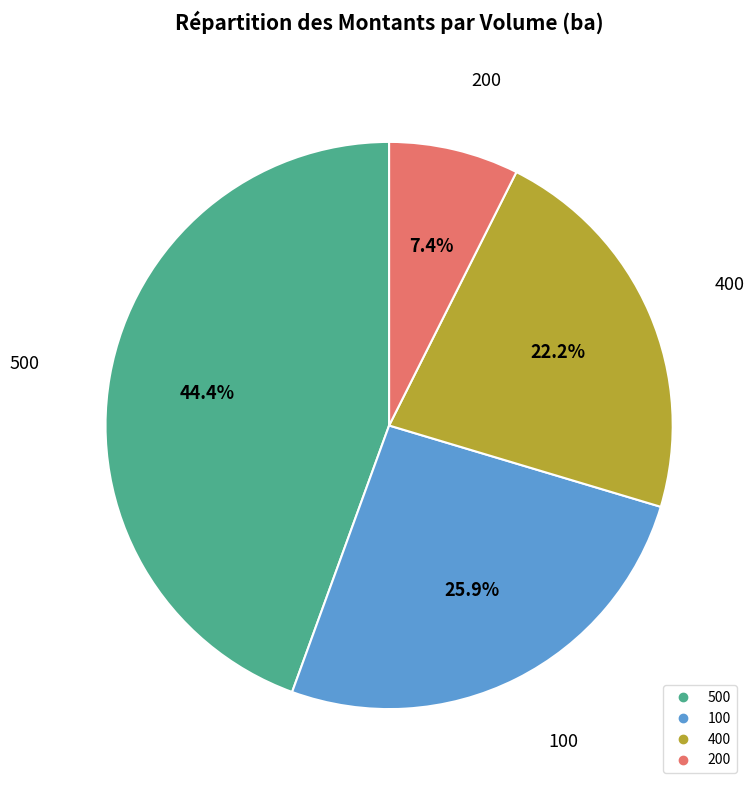

How many segments does this pie chart have?

4